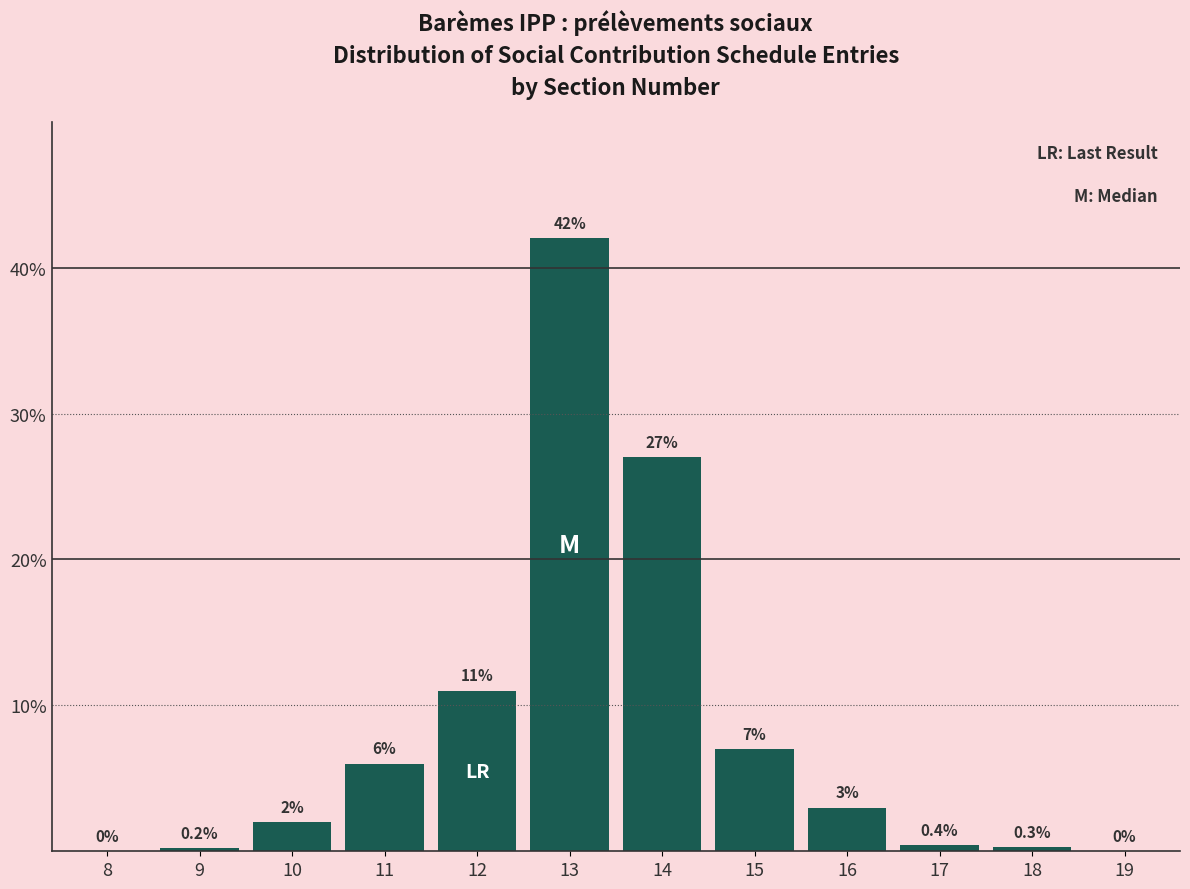

Reading left to right, extract all data points from this chart.

8=0.0	9=0.2	10=2.0	11=6.0	12=11.0	13=42.0	14=27.0	15=7.0	16=3.0	17=0.4	18=0.3	19=0.0